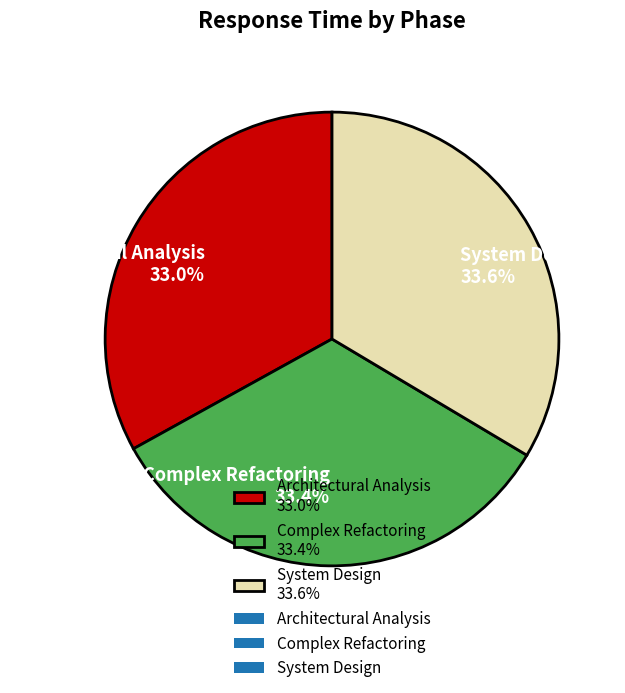

What percentage do Architectural Analysis and System Design together represent?

66.6%